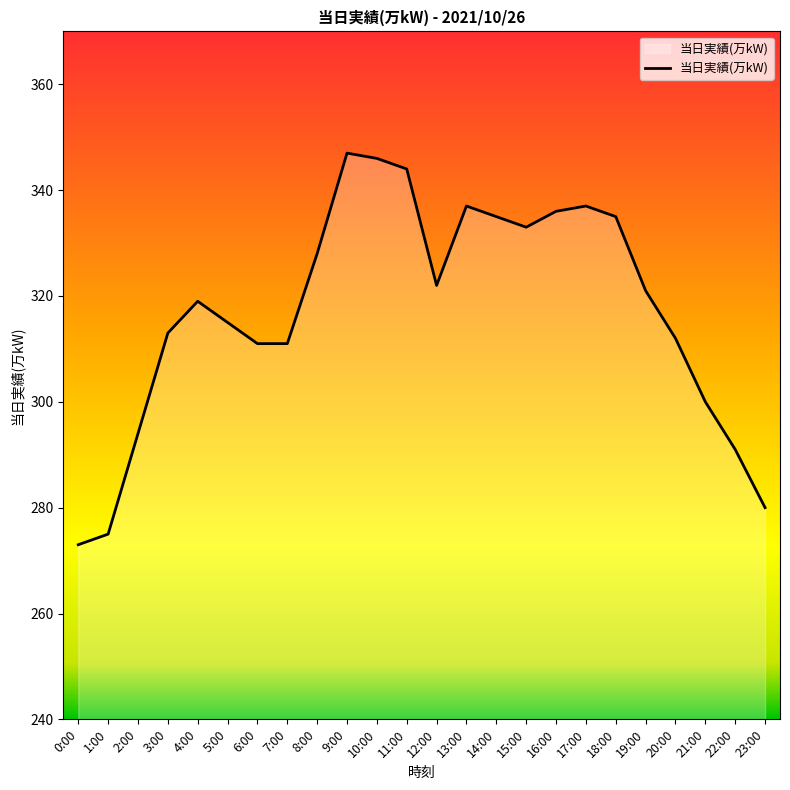

What is the maximum value shown in the chart?

347